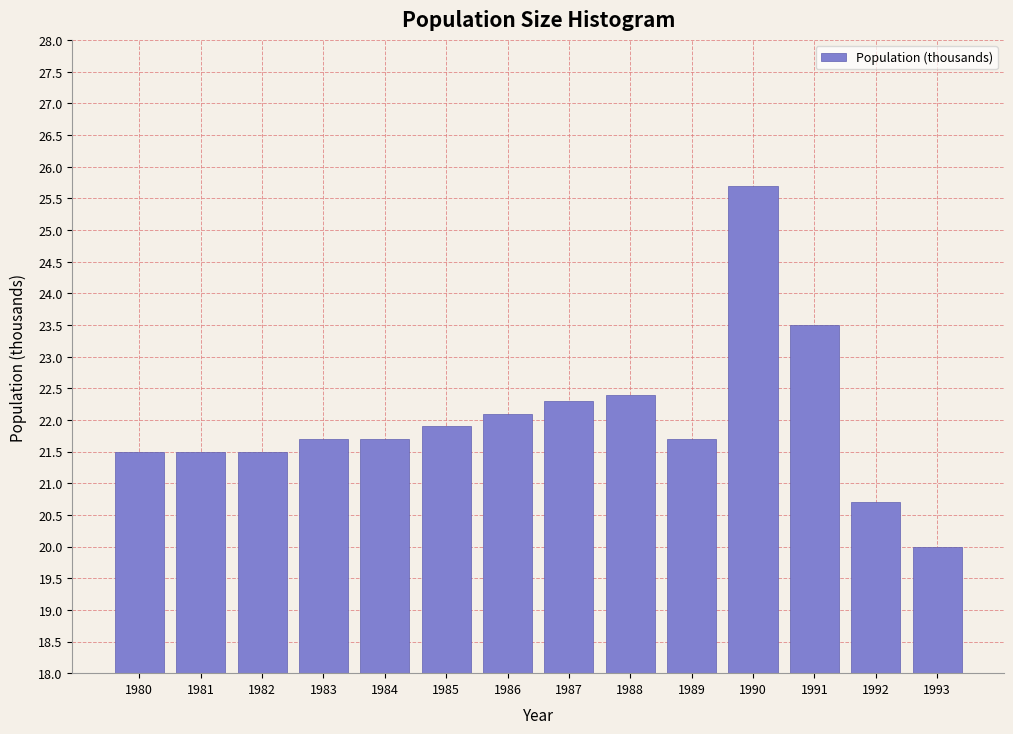

Reading left to right, what are all the values shown in this chart?

1980=21.5	1981=21.5	1982=21.5	1983=21.7	1984=21.7	1985=21.9	1986=22.1	1987=22.3	1988=22.4	1989=21.7	1990=25.7	1991=23.5	1992=20.7	1993=20.0